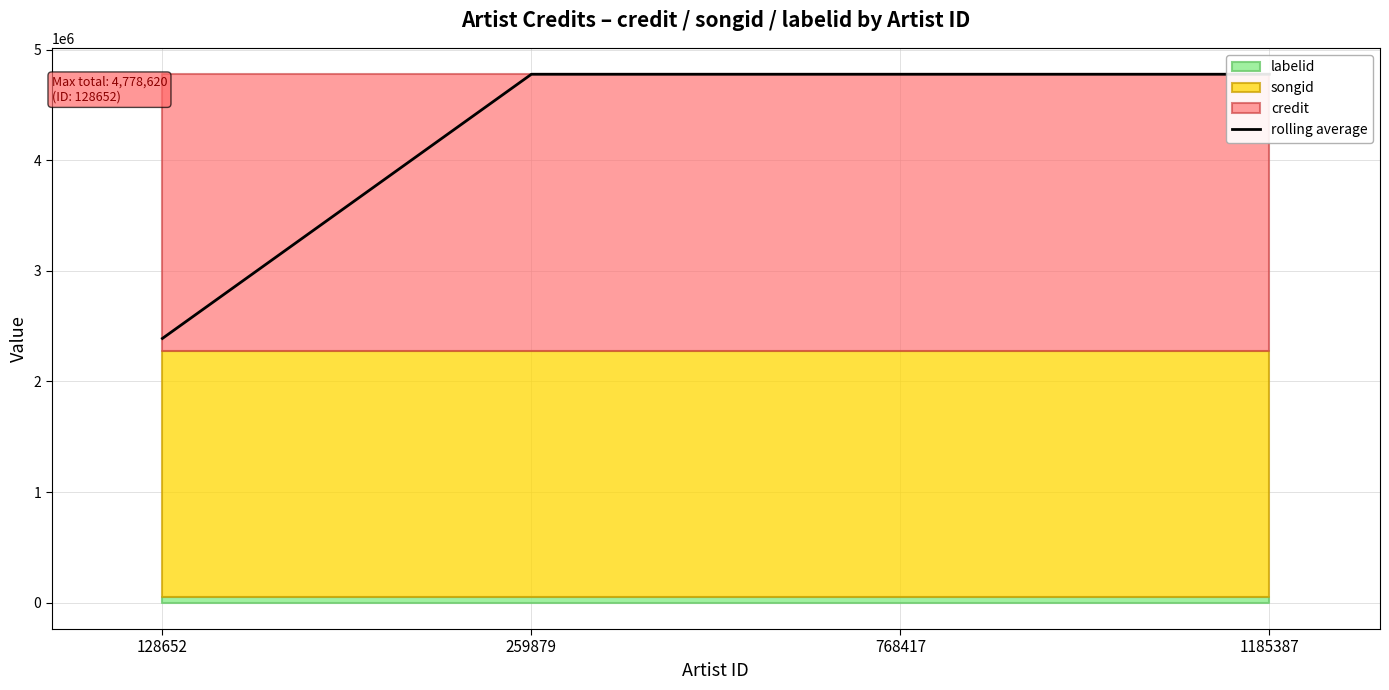

Reading left to right, extract all data points from this chart.

128652=2389310	259879=4778620	768417=4778620	1185387=4778620